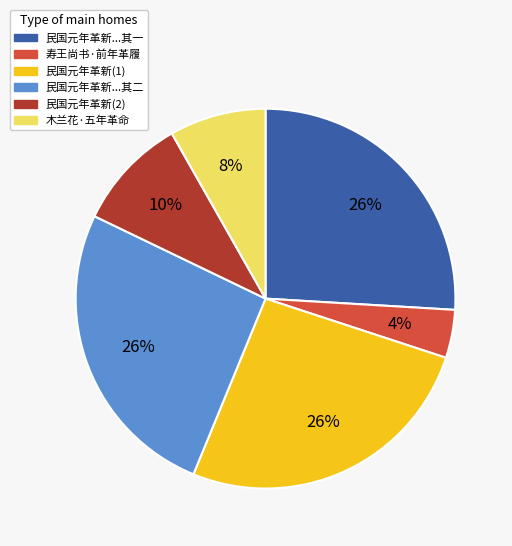

Which category has the smallest portion of the pie?

寿王尚书·前年革履